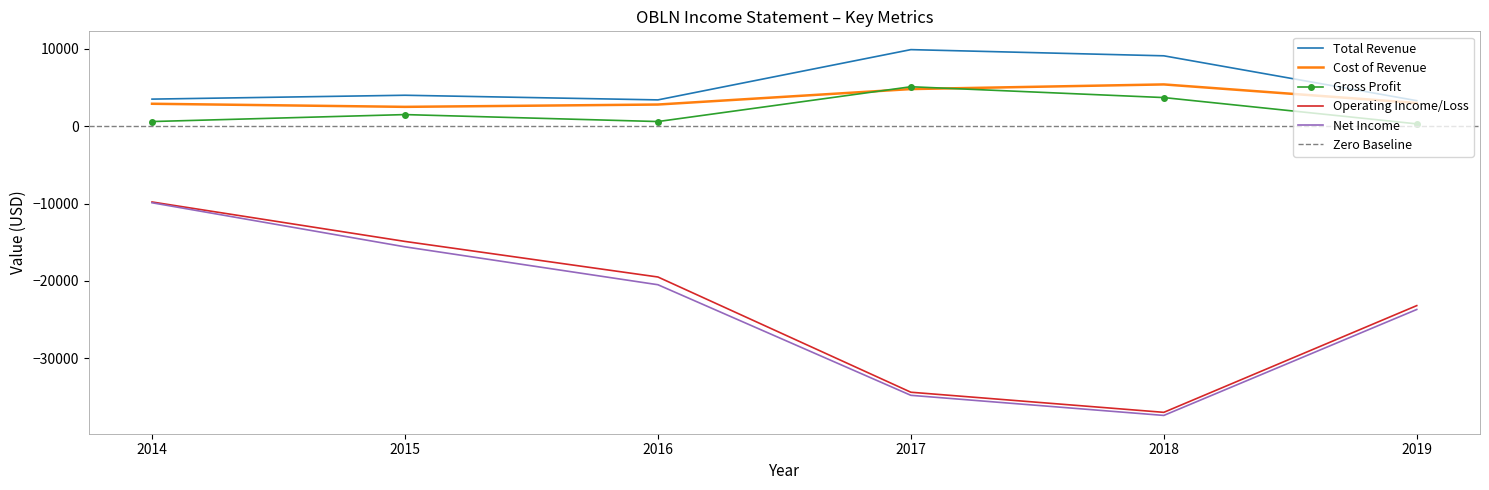

Reading left to right, extract all data points from this chart.

Total Revenue: 2014=3500	2015=4000	2016=3400	2017=9900	2018=9100	2019=3300
Cost of Revenue: 2014=2900	2015=2500	2016=2800	2017=4800	2018=5400	2019=3000
Gross Profit: 2014=600	2015=1500	2016=600	2017=5100	2018=3700	2019=300
Operating Income/Loss: 2014=-9800	2015=-14900	2016=-19500	2017=-34400	2018=-37000	2019=-23200
Net Income: 2014=-9900	2015=-15600	2016=-20500	2017=-34800	2018=-37400	2019=-23700